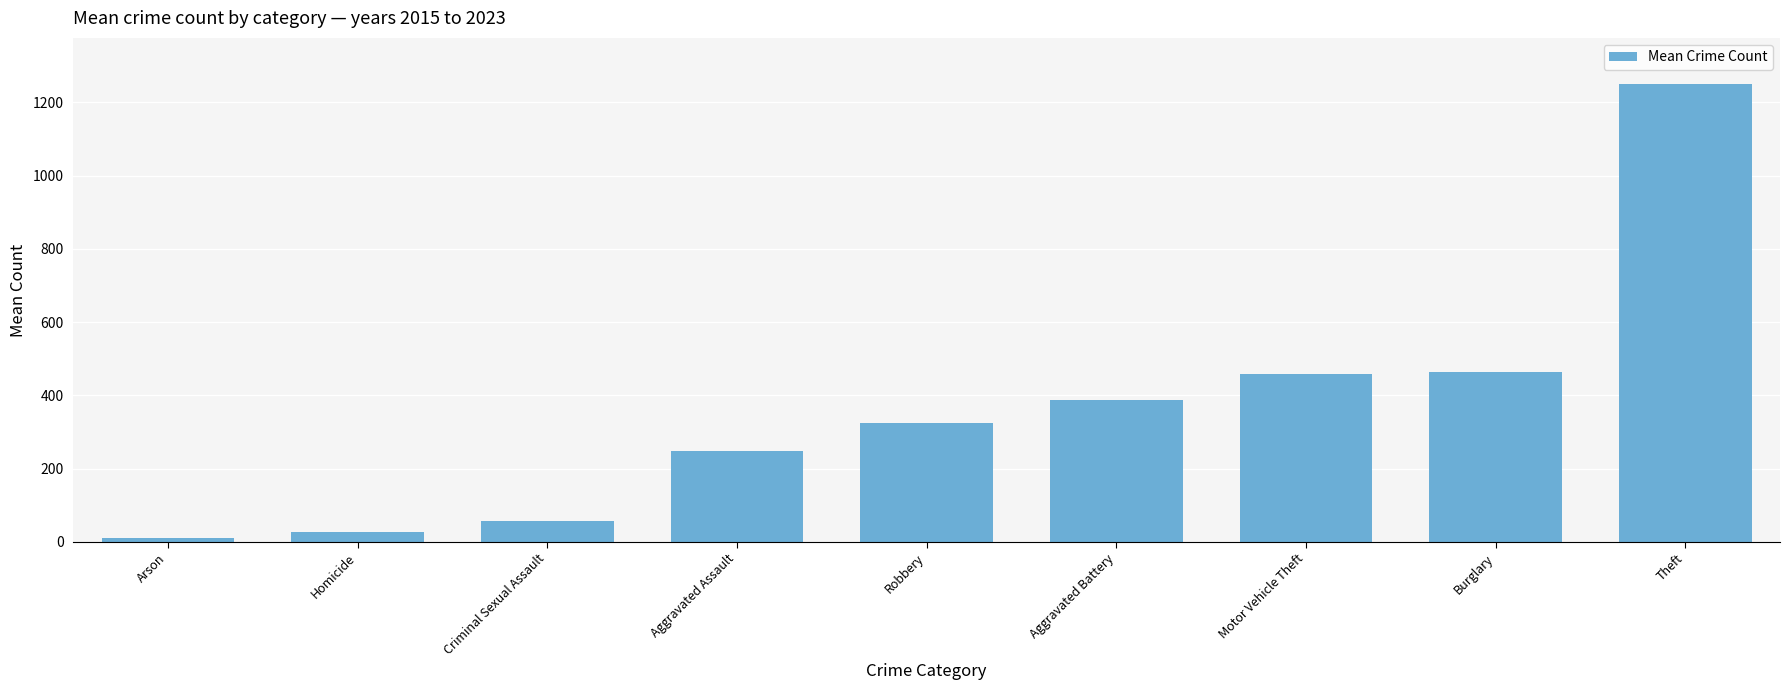

The value at Homicide is 28.0. True or false?

True